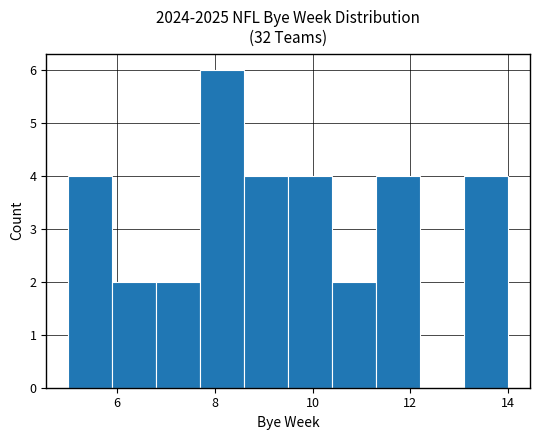

Reading left to right, list every bar in this chart as the range it spans on the x-axis followed by its height. Neither the bar edges nor the heights are printed on the chart, so give them approximately, as read against the axes.

5.0 to 5.9: 4
5.9 to 6.8: 2
6.8 to 7.7: 2
7.7 to 8.6: 6
8.6 to 9.5: 4
9.5 to 10.4: 4
10.4 to 11.3: 2
11.3 to 12.2: 4
12.2 to 13.1: 0
13.1 to 14.0: 4